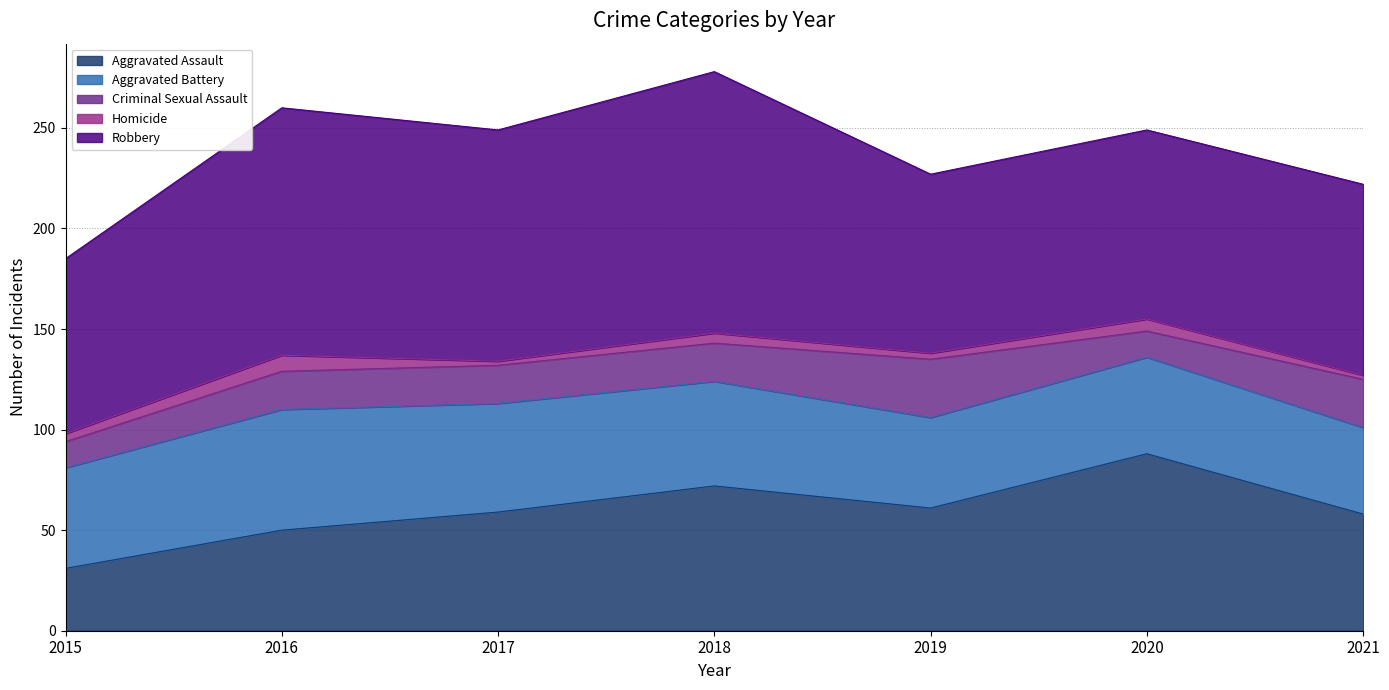

Reading left to right, transcribe all the data shown in this chart.

Aggravated Assault: 31	50	59	72	61	88	58
Aggravated Battery: 50	60	54	52	45	48	43
Criminal Sexual Assault: 13	19	19	19	29	13	24
Homicide: 4	8	2	5	3	6	2
Robbery: 87	123	115	130	89	94	95